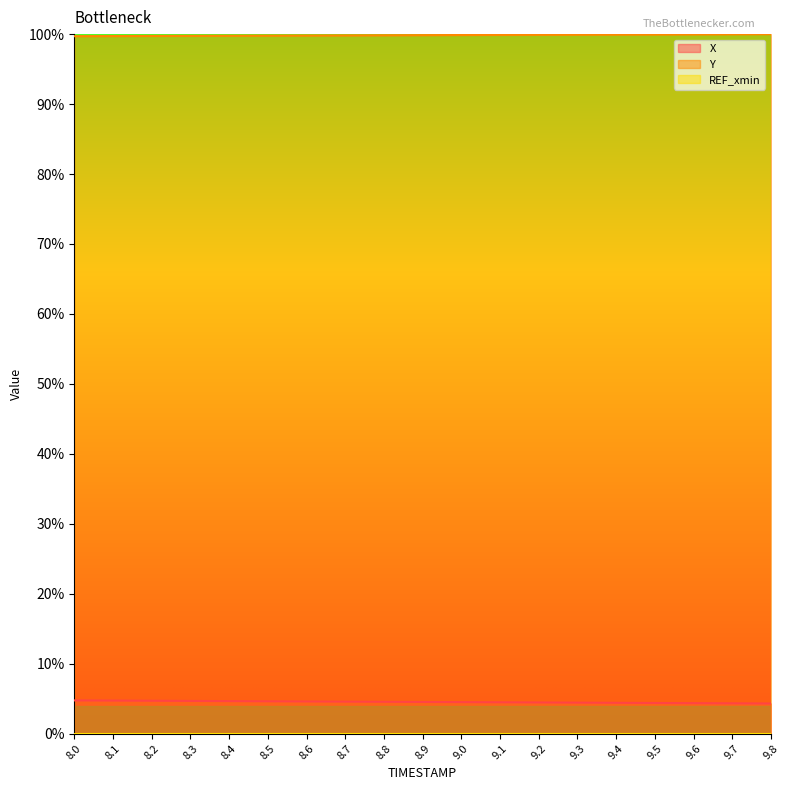

What is the total value across all series at 9.4?

1.0